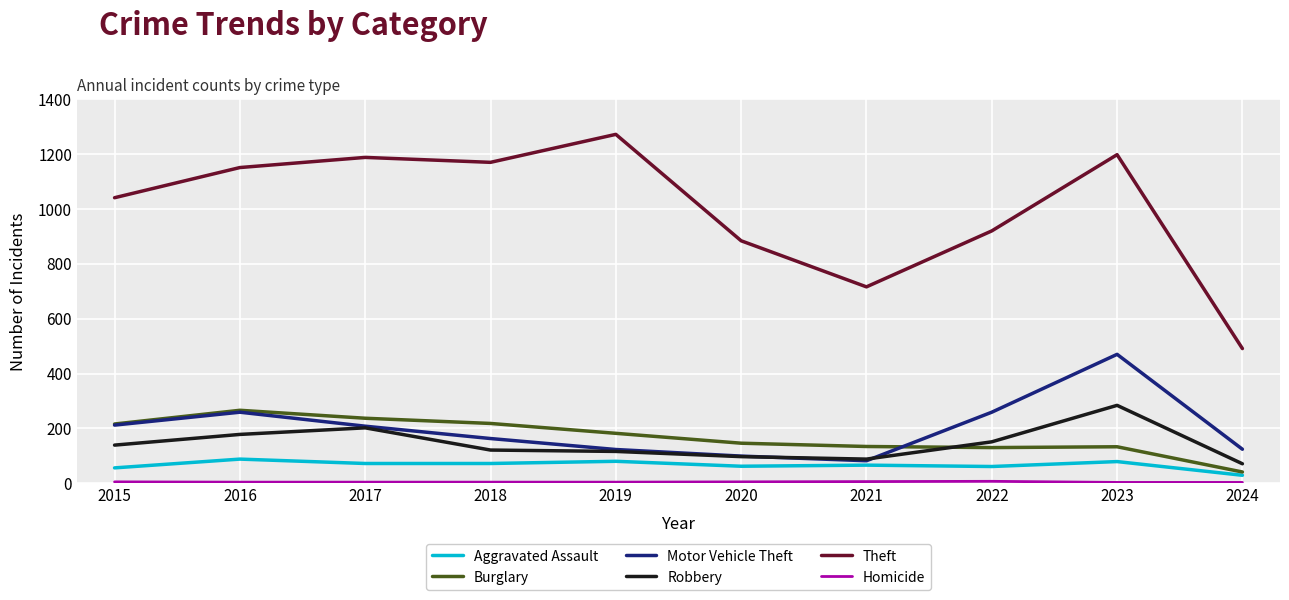

The value of Theft at 2023 is 1792. True or false?

False